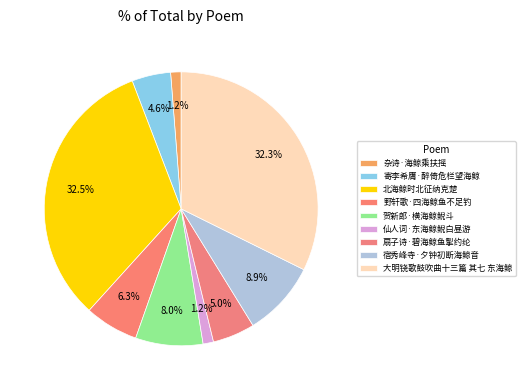

Which slice is the largest?

北海鲸时北征纳克楚